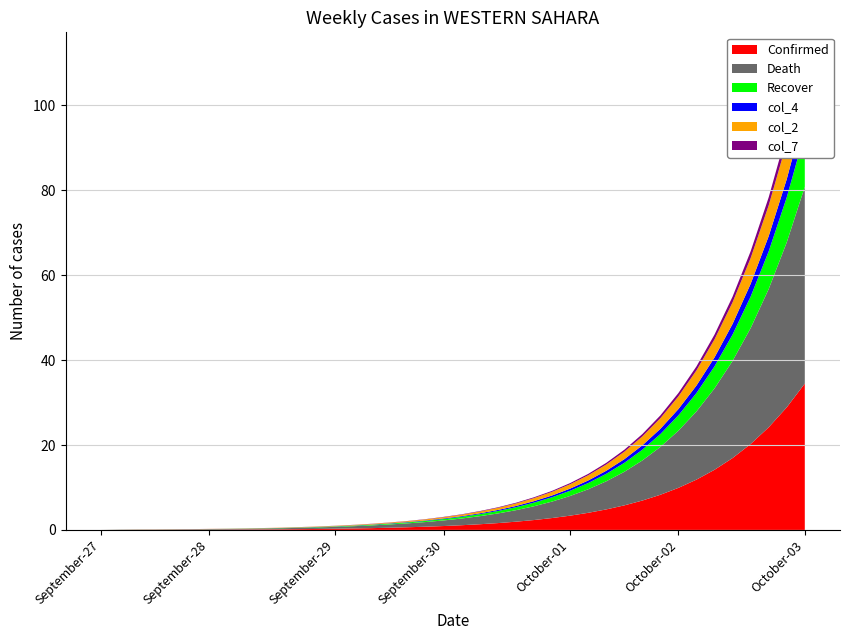

Reading left to right, transcribe all the data shown in this chart.

col_5: 0=0.0	1=0.0	2=0.0	3=0.0	4=0.0	5=0.0	6=0.1	7=0.1	8=0.1	9=0.1	10=0.1	11=0.2	12=0.2	13=0.3	14=0.3	15=0.4	16=0.5	17=0.6	18=0.8	19=0.9	20=1.1	21=1.3	22=1.6	23=1.9	24=2.3	25=2.8	26=3.4	27=4.0	28=4.8	29=5.8	30=6.9	31=8.3	32=9.9	33=11.8	34=14.2	35=16.9	36=20.2	37=24.2	38=28.9	39=34.5
col_3: 0=0.0	1=0.1	2=0.1	3=0.1	4=0.1	5=0.1	6=0.1	7=0.1	8=0.2	9=0.2	10=0.2	11=0.3	12=0.4	13=0.4	14=0.5	15=0.6	16=0.8	17=0.9	18=1.1	19=1.3	20=1.6	21=1.9	22=2.3	23=2.7	24=3.2	25=3.9	26=4.6	27=5.5	28=6.6	29=7.9	30=9.4	31=11.3	32=13.5	33=16.1	34=19.2	35=22.9	36=27.3	37=32.6	38=38.9	39=46.4
col_8: 0=0.0	1=0.0	2=0.0	3=0.0	4=0.0	5=0.0	6=0.0	7=0.0	8=0.0	9=0.0	10=0.1	11=0.1	12=0.1	13=0.1	14=0.1	15=0.1	16=0.2	17=0.2	18=0.3	19=0.3	20=0.4	21=0.5	22=0.6	23=0.7	24=0.8	25=1.0	26=1.2	27=1.5	28=1.8	29=2.1	30=2.5	31=3.0	32=3.6	33=4.3	34=5.2	35=6.2	36=7.4	37=8.9	38=10.6	39=12.7
col_4: 0=0.0	1=0.0	2=0.0	3=0.0	4=0.0	5=0.0	6=0.0	7=0.0	8=0.0	9=0.0	10=0.0	11=0.0	12=0.0	13=0.0	14=0.1	15=0.1	16=0.1	17=0.1	18=0.1	19=0.1	20=0.2	21=0.2	22=0.2	23=0.3	24=0.3	25=0.4	26=0.5	27=0.6	28=0.7	29=0.9	30=1.0	31=1.2	32=1.5	33=1.8	34=2.1	35=2.5	36=3.0	37=3.6	38=4.3	39=5.1
col_2: 0=0.0	1=0.0	2=0.0	3=0.0	4=0.0	5=0.0	6=0.0	7=0.0	8=0.0	9=0.1	10=0.1	11=0.1	12=0.1	13=0.1	14=0.1	15=0.1	16=0.2	17=0.2	18=0.2	19=0.3	20=0.3	21=0.4	22=0.5	23=0.6	24=0.7	25=0.9	26=1.0	27=1.2	28=1.5	29=1.8	30=2.1	31=2.5	32=3.0	33=3.6	34=4.3	35=5.1	36=6.1	37=7.2	38=8.6	39=10.3
col_7: 0=0.0	1=0.0	2=0.0	3=0.0	4=0.0	5=0.0	6=0.0	7=0.0	8=0.0	9=0.0	10=0.0	11=0.0	12=0.0	13=0.0	14=0.0	15=0.0	16=0.0	17=0.1	18=0.1	19=0.1	20=0.1	21=0.1	22=0.1	23=0.2	24=0.2	25=0.2	26=0.3	27=0.3	28=0.4	29=0.5	30=0.6	31=0.7	32=0.8	33=0.9	34=1.1	35=1.3	36=1.6	37=1.9	38=2.3	39=2.7